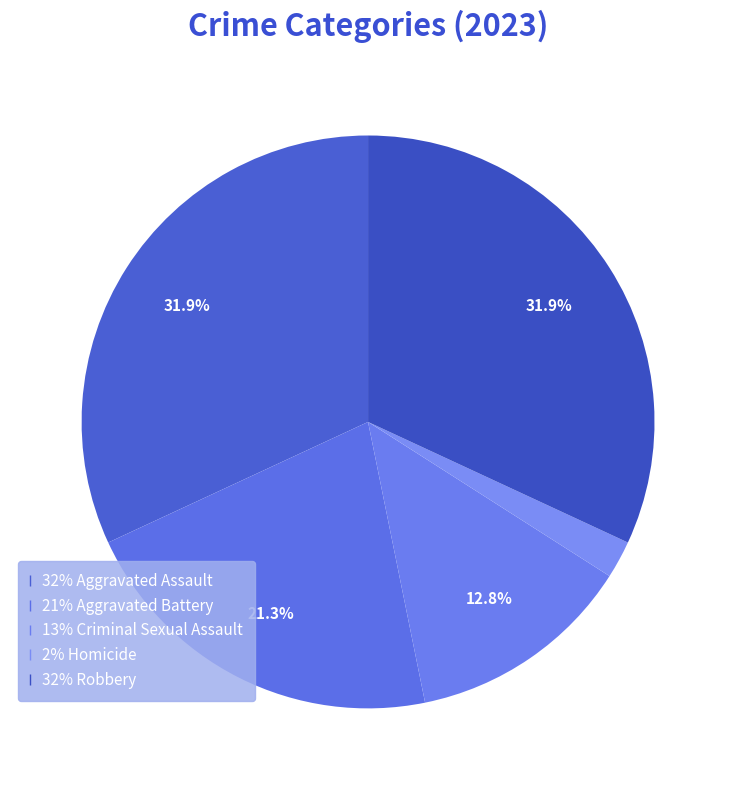

Does any single category account for the majority?

No